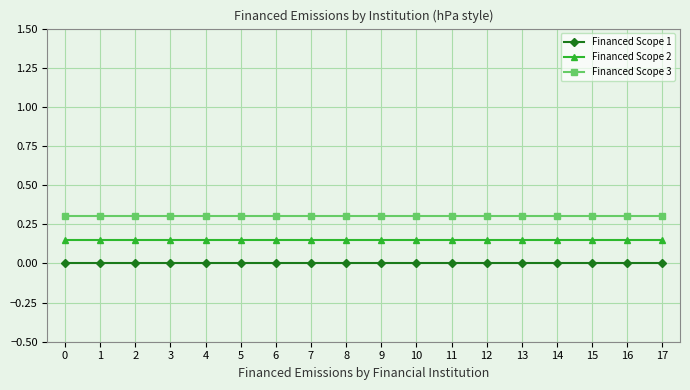

What is the difference between the highest and lowest values at 3?

0.3